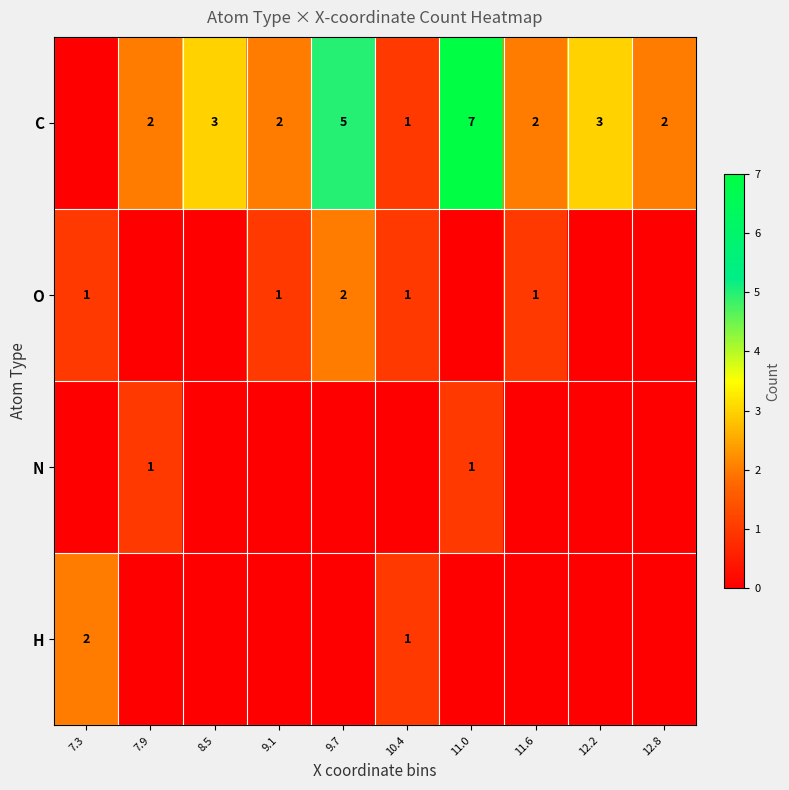

At which category is the sum across all series the highest?

11.0